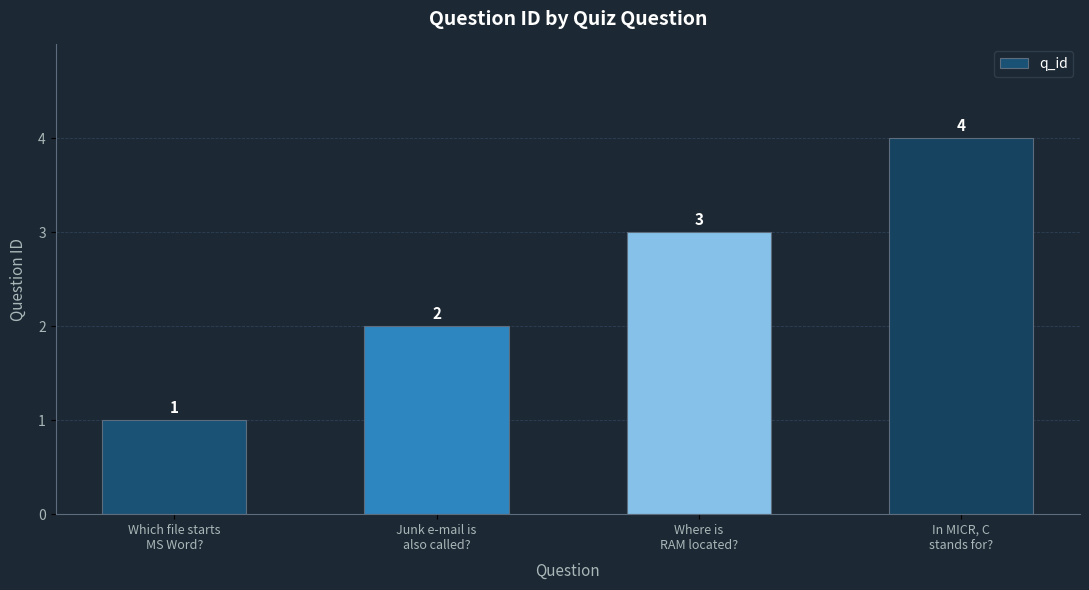

Is it true that the value at Which file starts
MS Word? is 0?

False